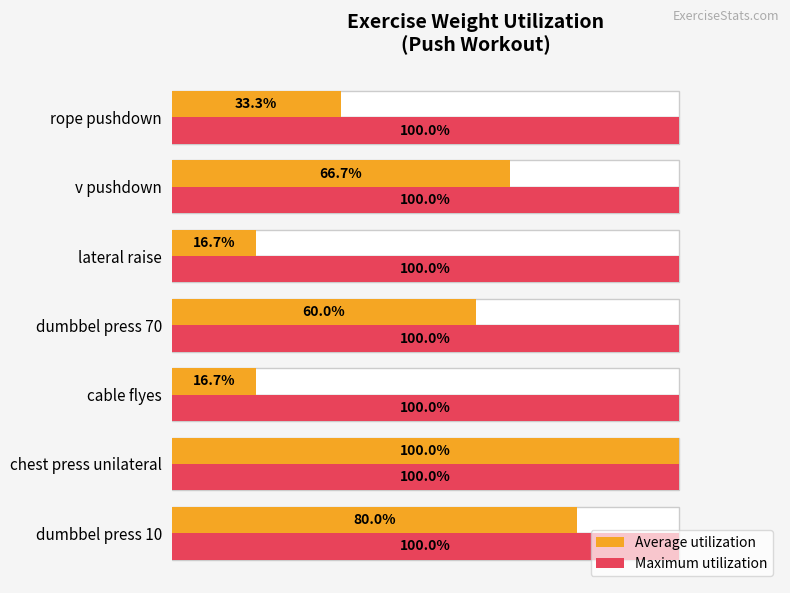

How many bars are there in each group?

2